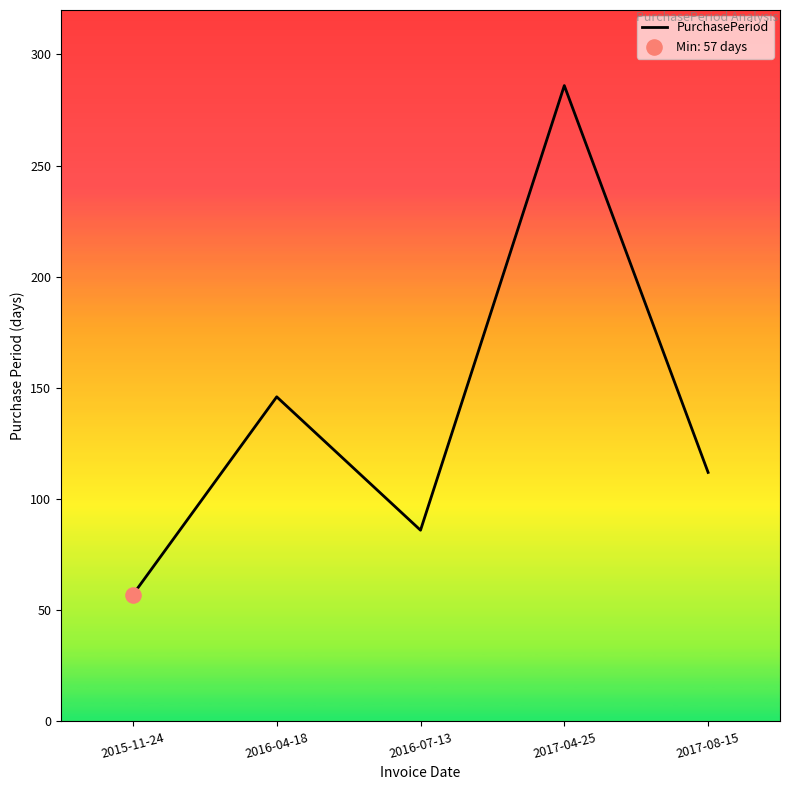

What is the ratio of the value at 2017-04-25 to the value at 2015-11-24?

5.0